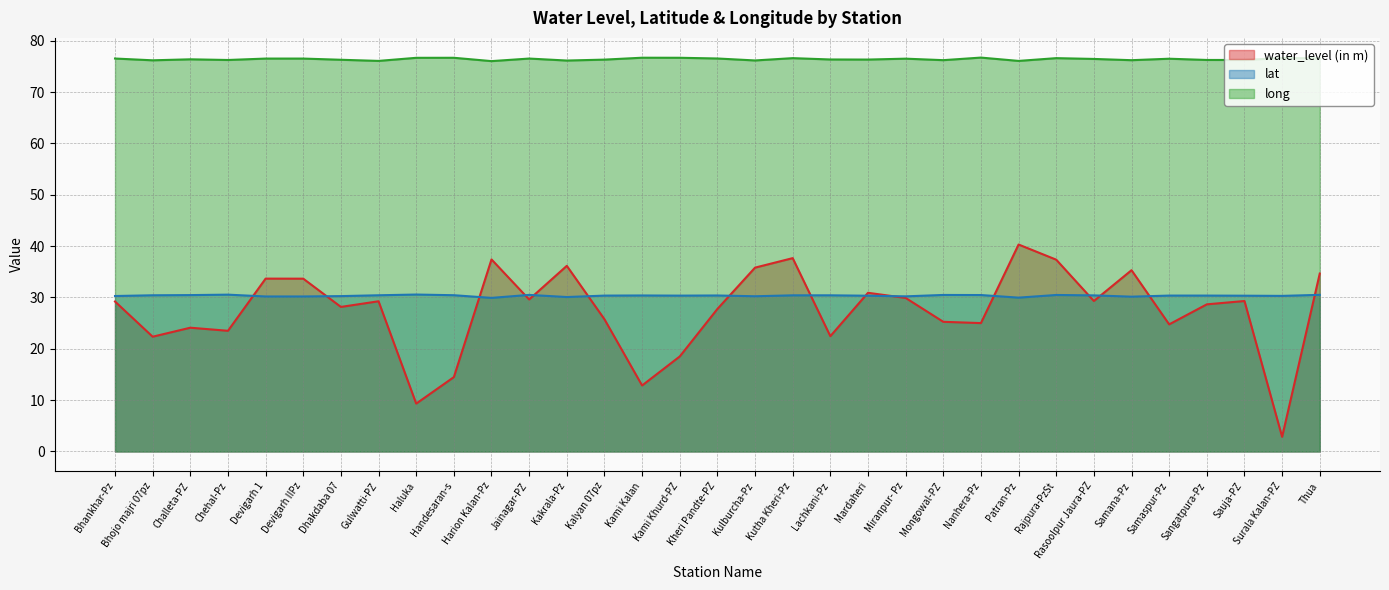

How many series are shown in this chart?

3